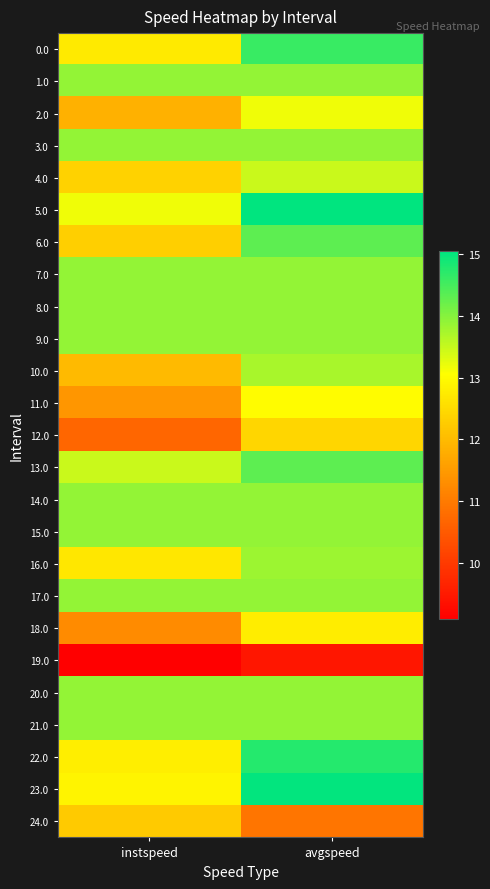

Reading left to right, what are all the values shown in this chart?

0.0: instspeed=12.7	avgspeed=14.6
1.0: instspeed=13.9	avgspeed=13.9
2.0: instspeed=11.8	avgspeed=13.2
3.0: instspeed=13.9	avgspeed=13.9
4.0: instspeed=12.4	avgspeed=13.5
5.0: instspeed=13.2	avgspeed=15.0
6.0: instspeed=12.3	avgspeed=14.3
7.0: instspeed=13.9	avgspeed=13.9
8.0: instspeed=13.9	avgspeed=13.9
9.0: instspeed=13.9	avgspeed=13.9
10.0: instspeed=12.0	avgspeed=13.7
11.0: instspeed=11.4	avgspeed=13.0
12.0: instspeed=10.7	avgspeed=12.4
13.0: instspeed=13.5	avgspeed=14.3
14.0: instspeed=13.9	avgspeed=13.9
15.0: instspeed=13.9	avgspeed=13.9
16.0: instspeed=12.7	avgspeed=13.8
17.0: instspeed=13.9	avgspeed=13.9
18.0: instspeed=11.3	avgspeed=12.8
19.0: instspeed=9.1	avgspeed=9.5
20.0: instspeed=13.9	avgspeed=13.9
21.0: instspeed=13.9	avgspeed=13.9
22.0: instspeed=12.8	avgspeed=14.8
23.0: instspeed=12.9	avgspeed=15.0
24.0: instspeed=12.2	avgspeed=10.9